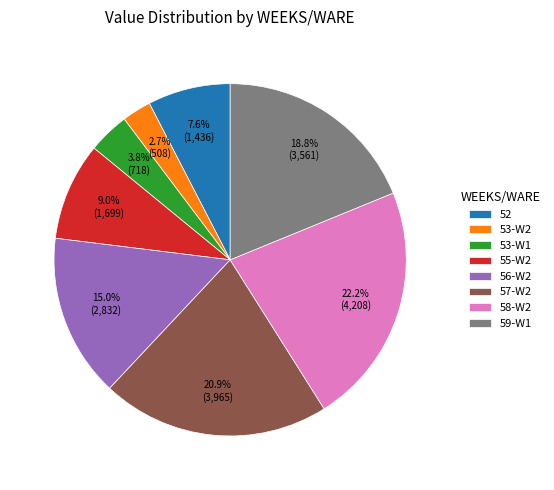

Rank the categories by value from lowest to highest.

53-W2, 53-W1, 52, 55-W2, 56-W2, 59-W1, 57-W2, 58-W2